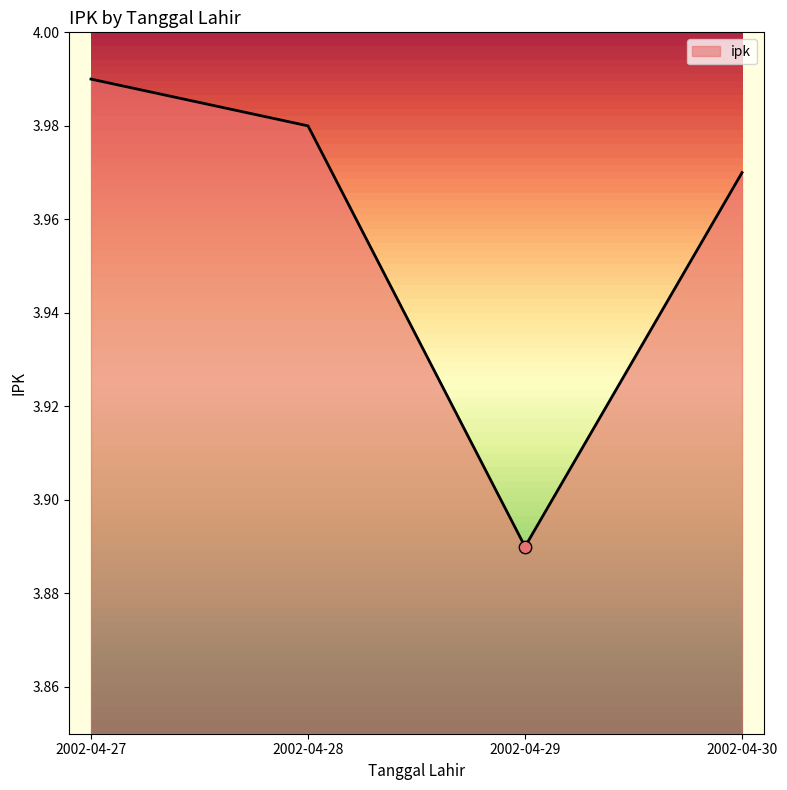

Which has a higher value, 2002-04-28 or 2002-04-30?

2002-04-28